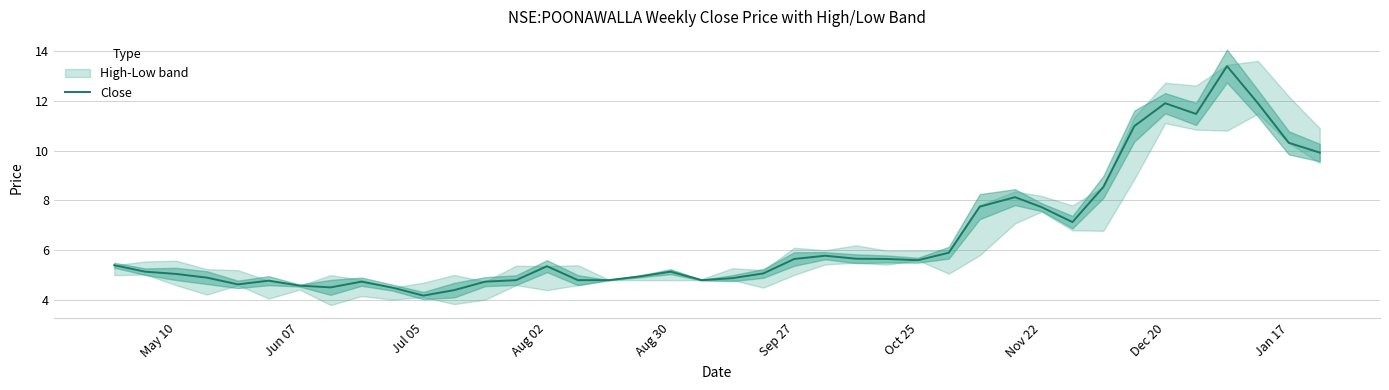

What is the value of the 2nd point from the left?

5.1